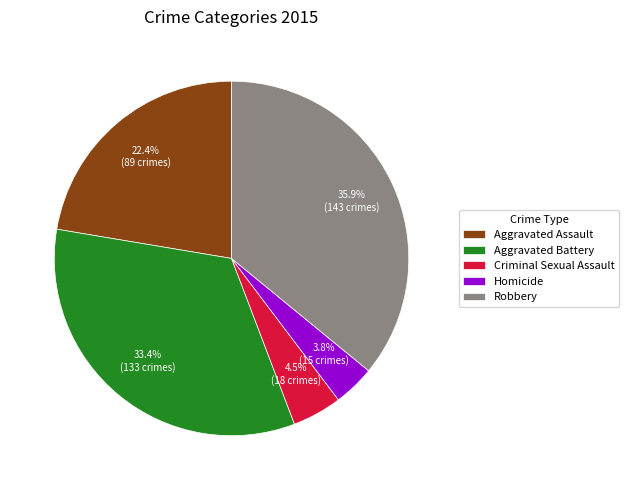

To the nearest percent, what is the difference between the Aggravated Assault and Aggravated Battery slice percentages?

11%